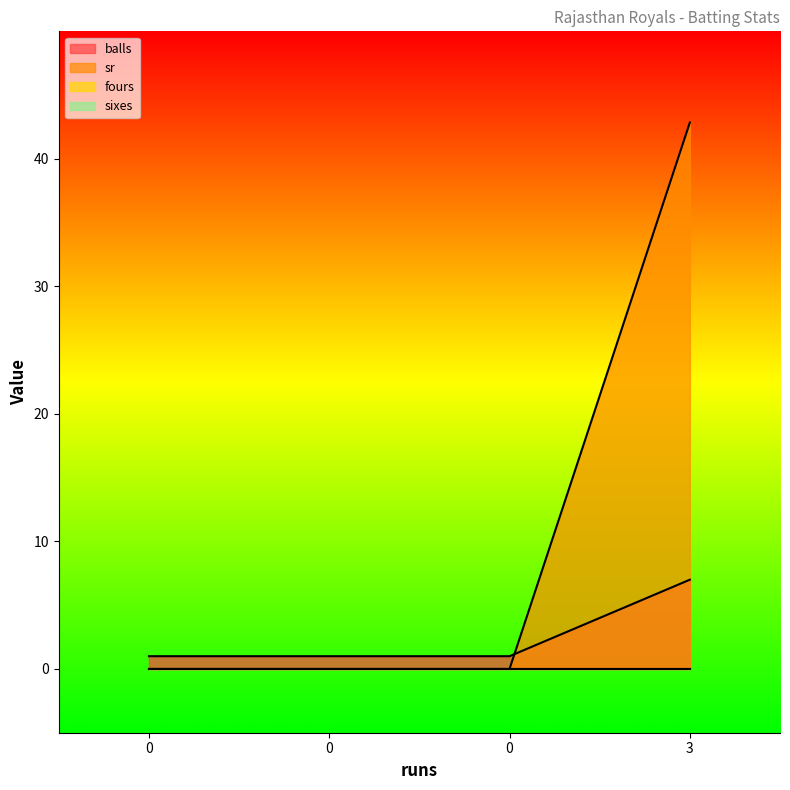

Rank the series at 0 from highest to lowest value.

balls, sr